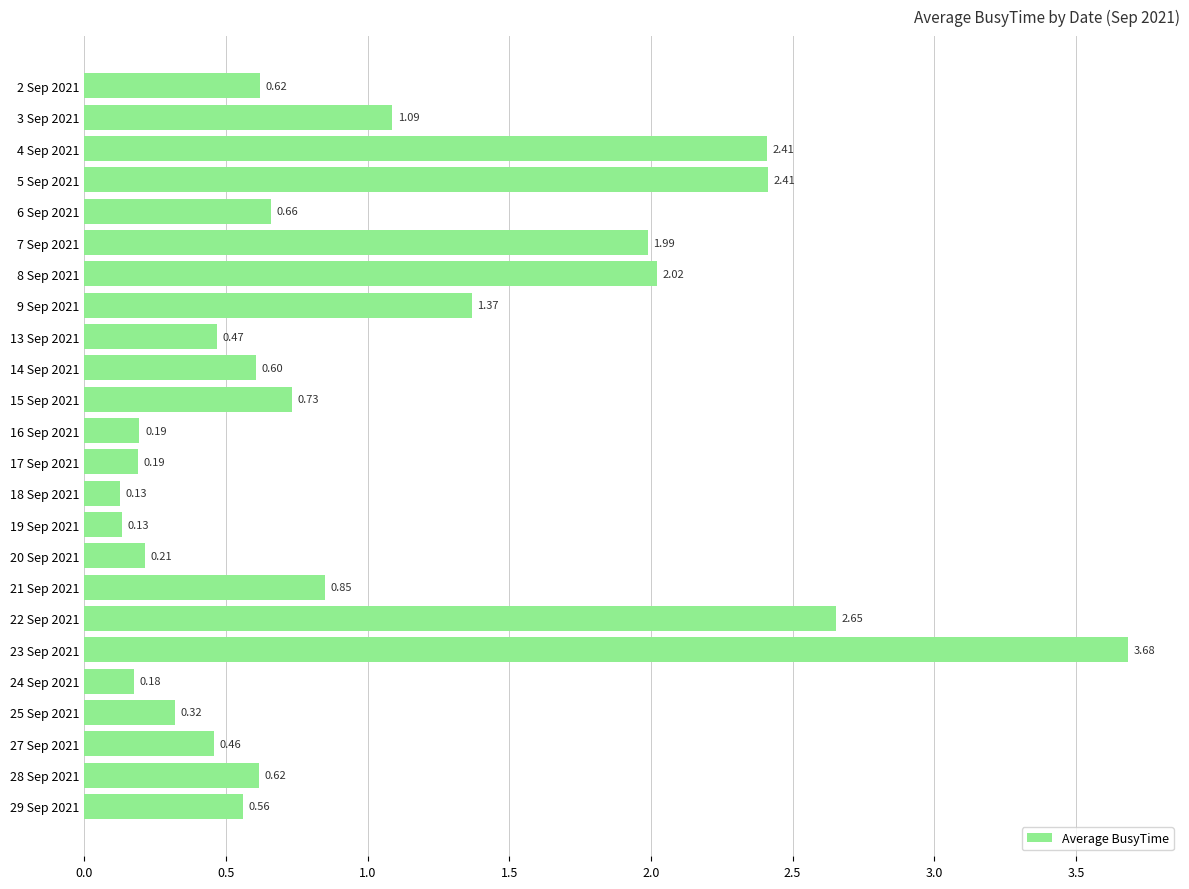

Which has a higher value, 17 Sep 2021 or 15 Sep 2021?

15 Sep 2021